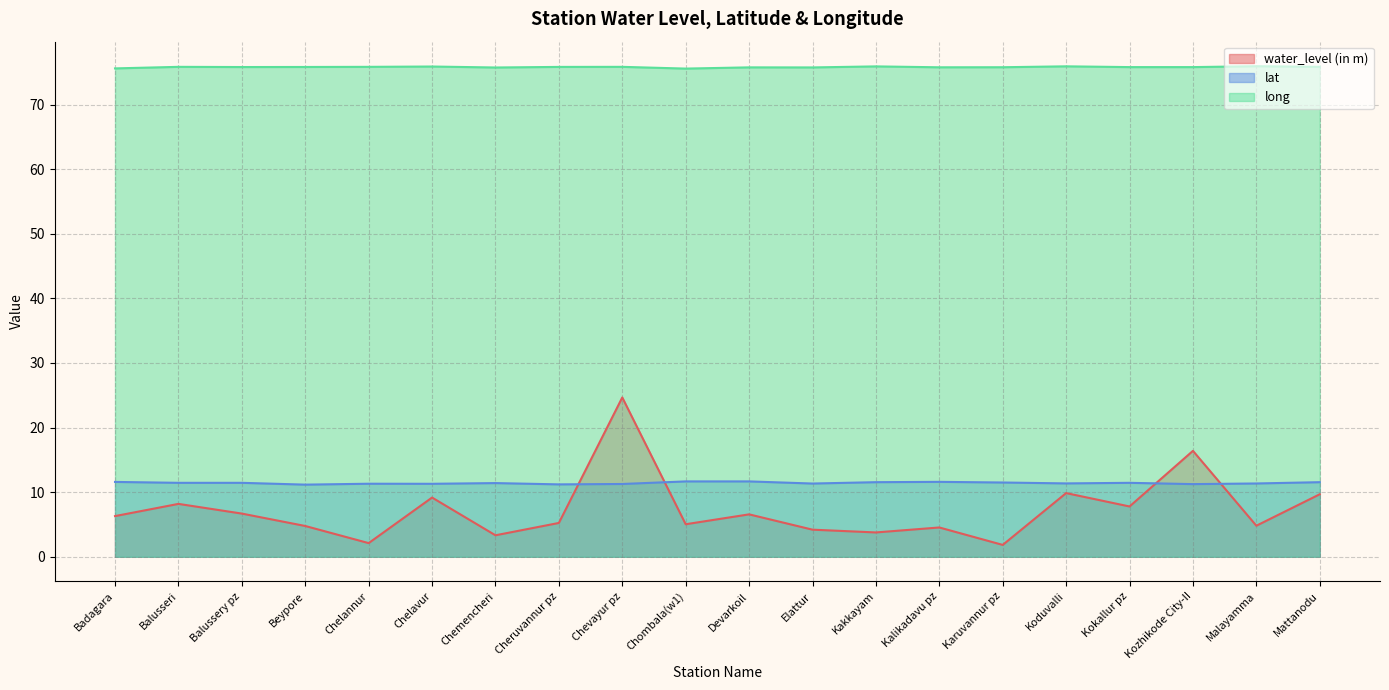

Read the lat value at Chelannur.

11.3